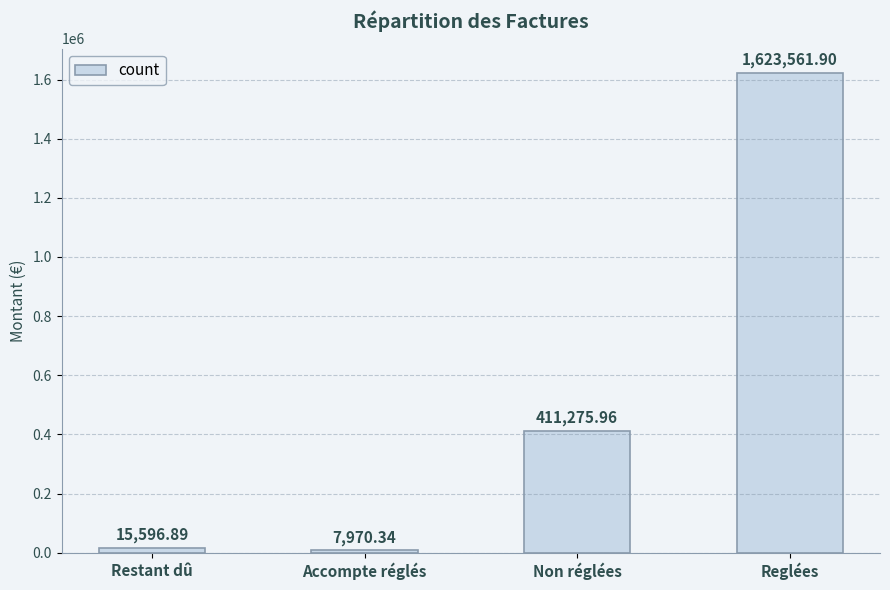

How many data points are above 411275?

2